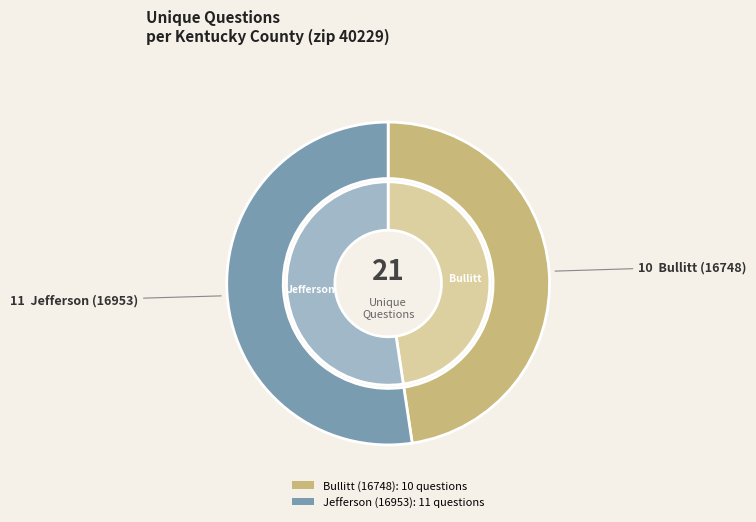

Rank the categories by value from highest to lowest.

Jefferson (16953), Bullitt (16748)